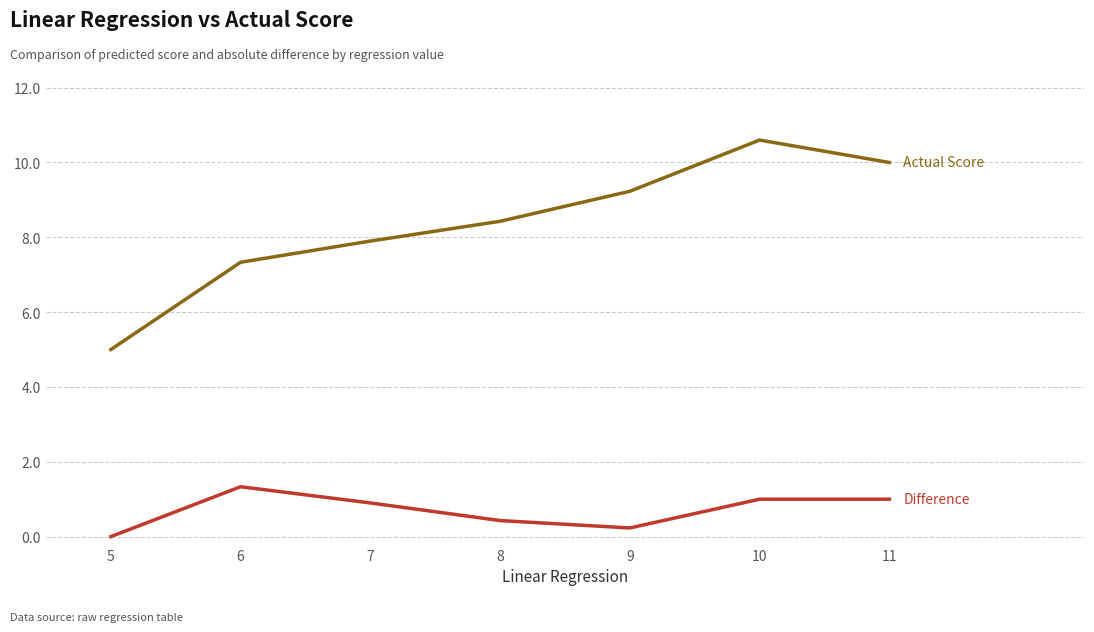

What is the maximum value shown in the chart?

10.6